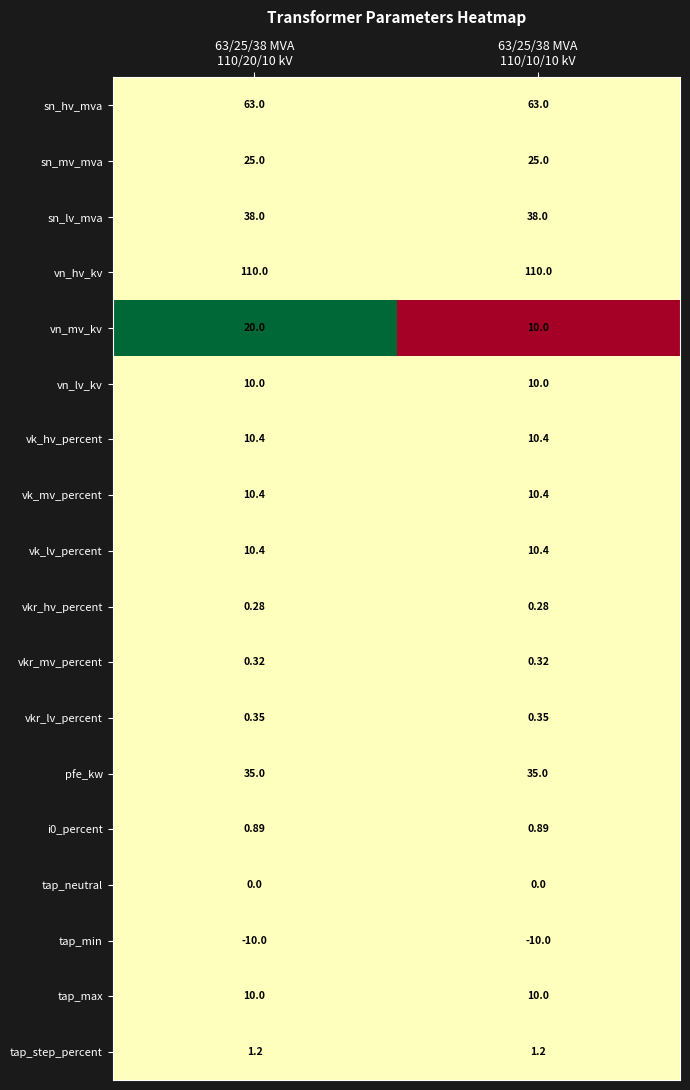

Which series has the widest spread of values?

vn_mv_kv